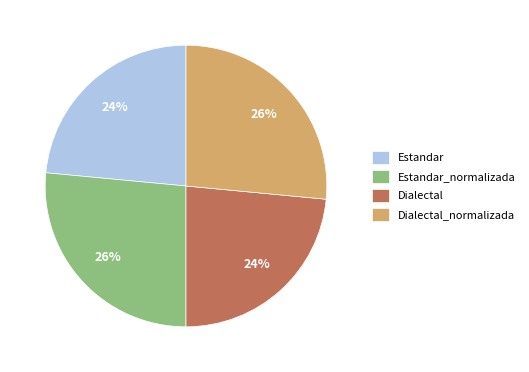

Count the number of slices in the pie.

4